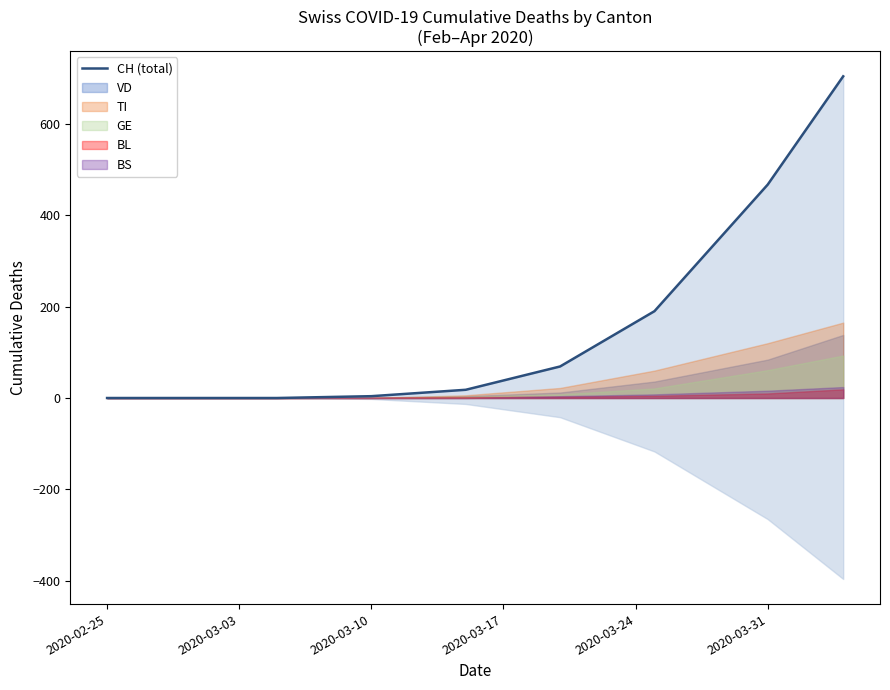

What is the label of the 2nd point from the left?

2020-03-03